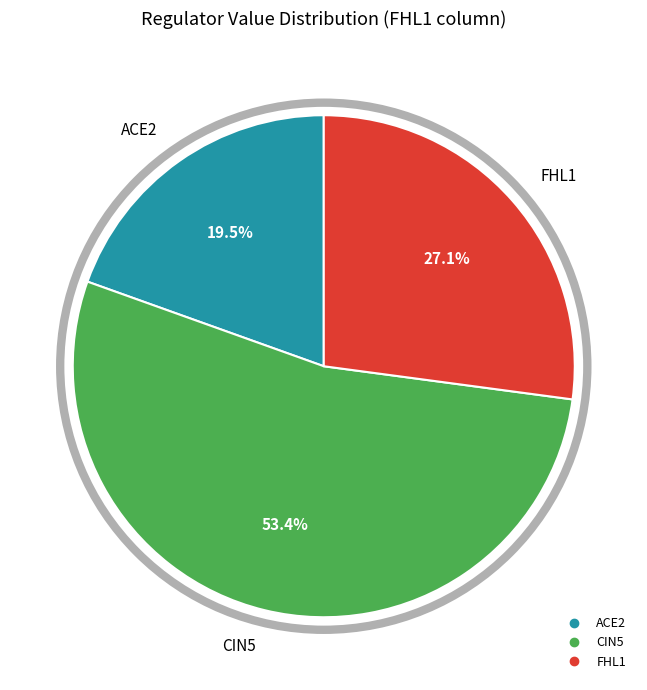

What is the smallest slice in the pie chart?

ACE2